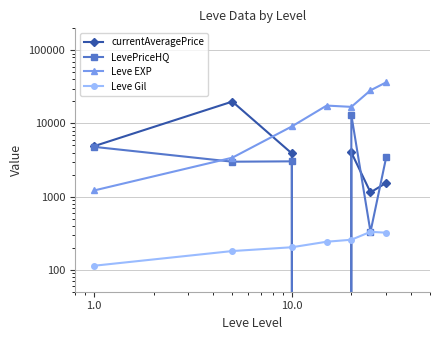

Reading left to right, extract all data points from this chart.

currentAveragePrice: 4898.4	19925.1	3893.4	0.0	4018.3	1141.4	1539.4
LevePriceHQ: 4786.3	2999.6	3033.9	0.0	13055.8	329.4	3429.4
Leve EXP: 1213.3	3405.0	9106.7	17563.3	16865.0	28393.3	36492.5
Leve Gil: 113.3	180.0	202.8	241.3	257.0	329.7	320.8